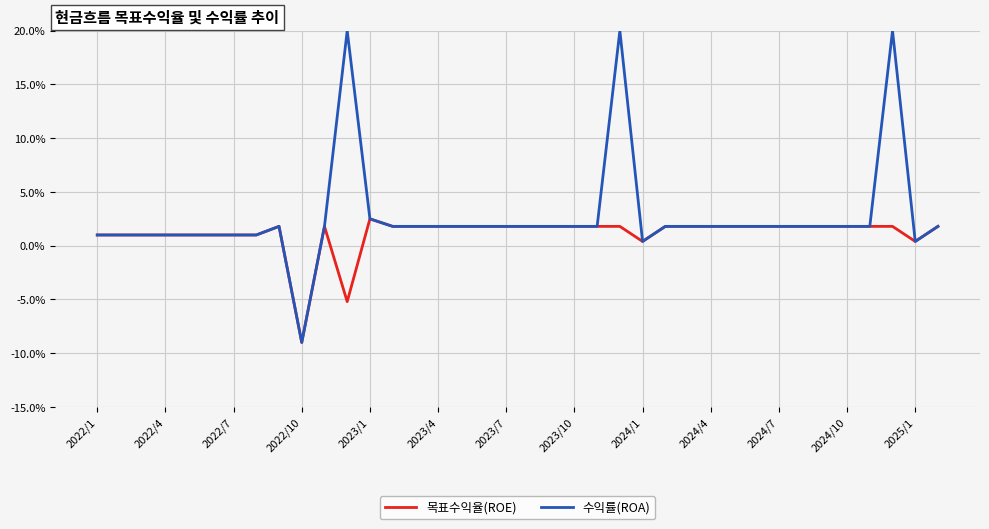

Which series has the largest total across all categories?

수익률(ROA)